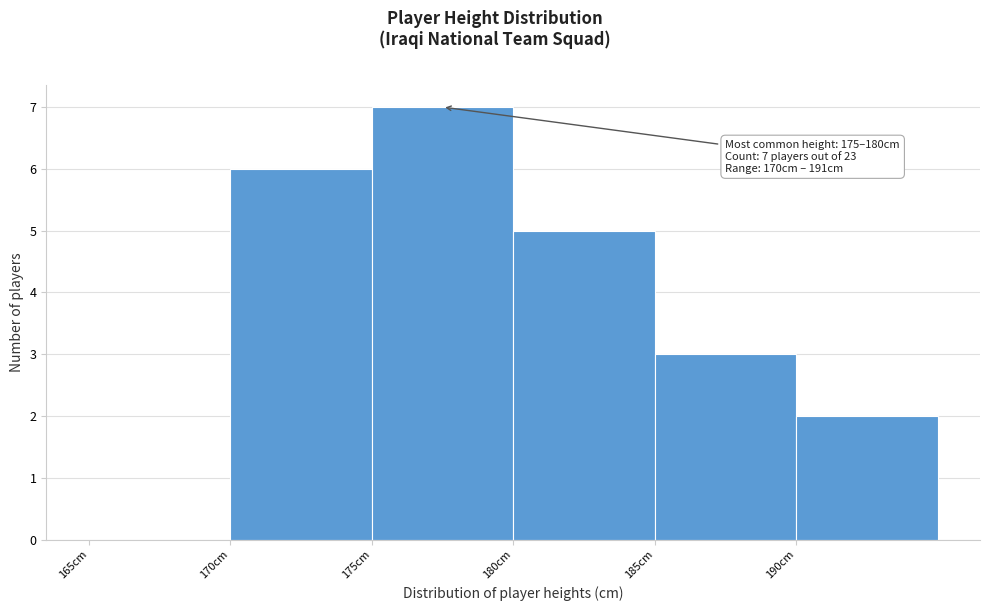

Over which range of the x-axis is the bar tallest?

175 to 180